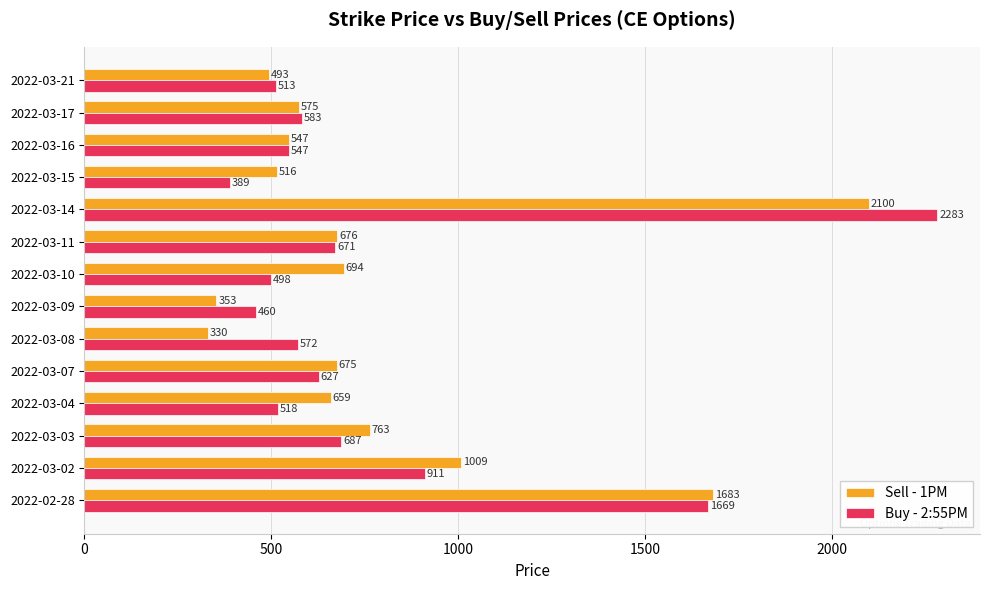

Where is Sell - 1PM nearest to the value 1215?

2022-03-02